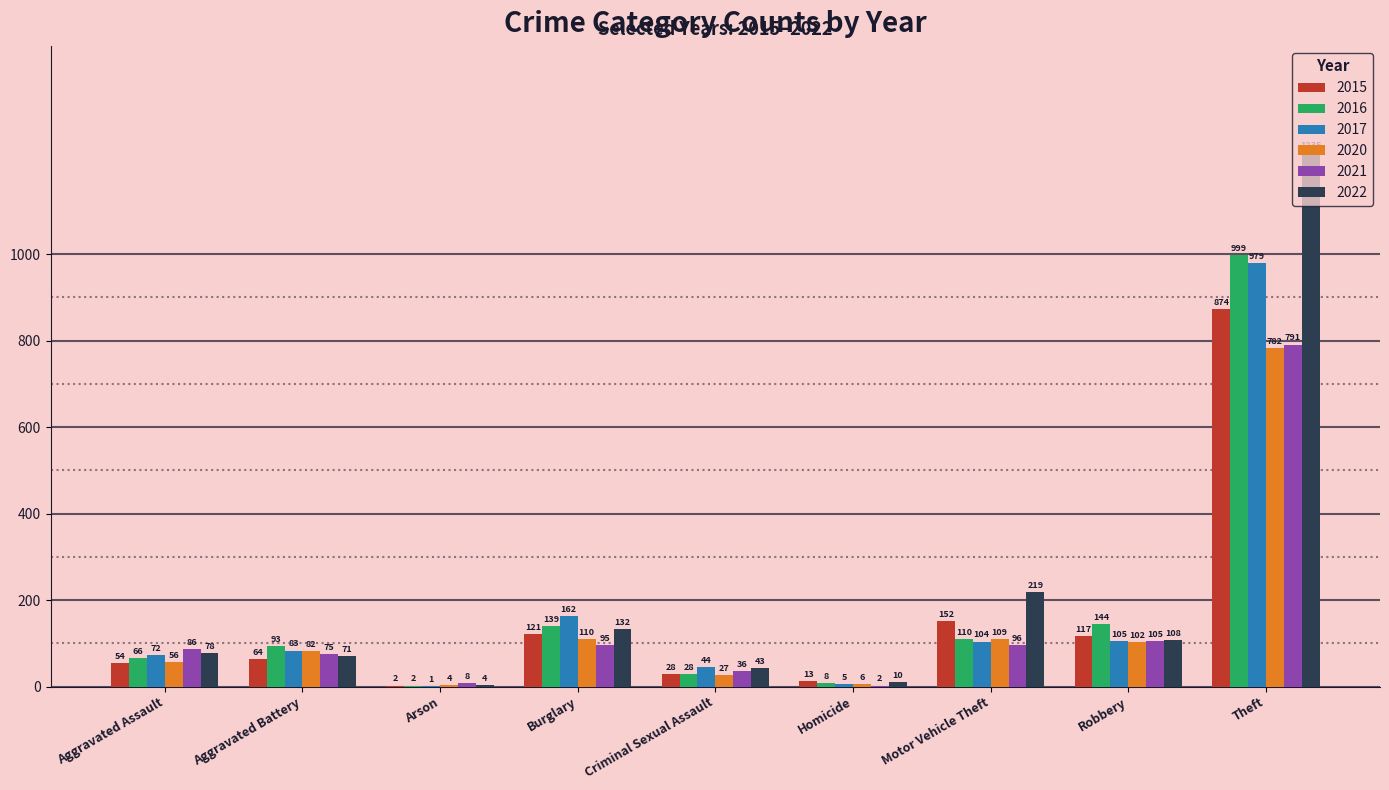

Which series changed the most between Burglary and Theft?

2022